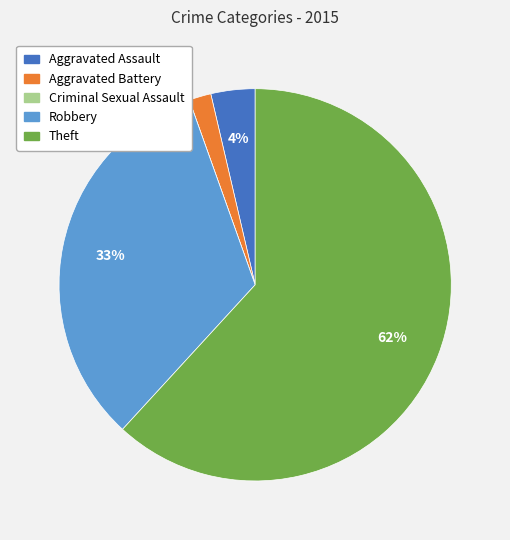

To the nearest percent, what percentage of the pie is Robbery?

33%